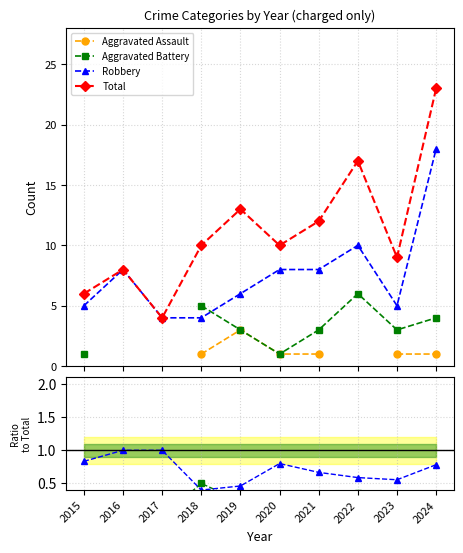

What is the value of the Total point at the 6th from the left?

10.0